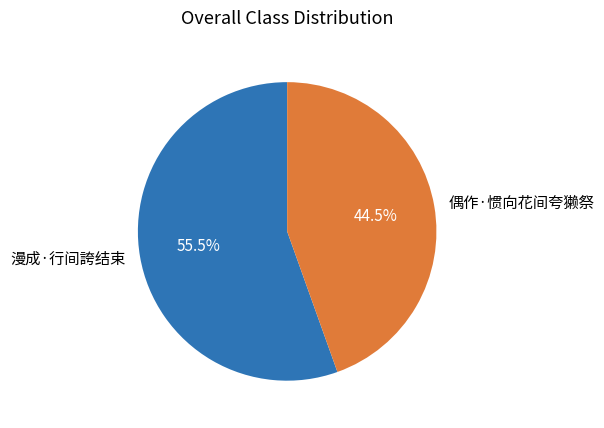

Is there a majority slice in this chart?

Yes